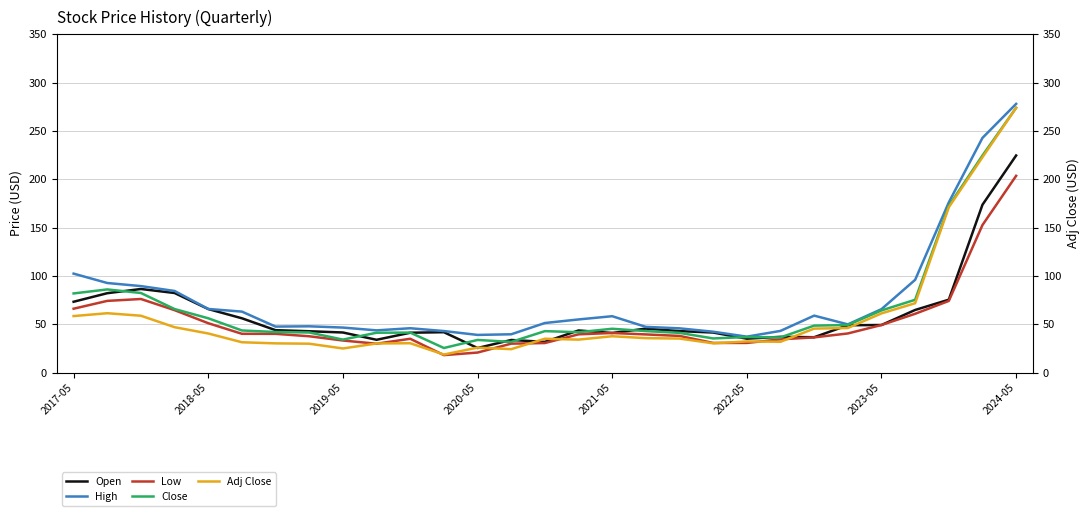

Does the chart have visible grid lines?

Yes